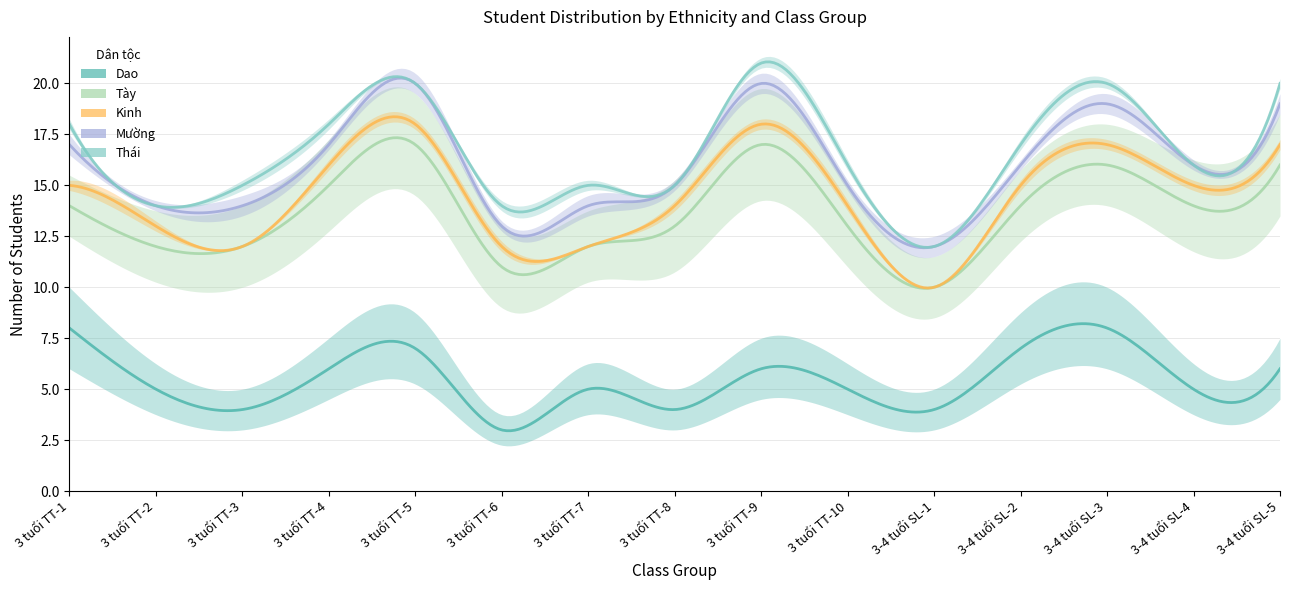

What are all the series names shown in the legend?

Dao, Tày, Kinh, Mường, Thái